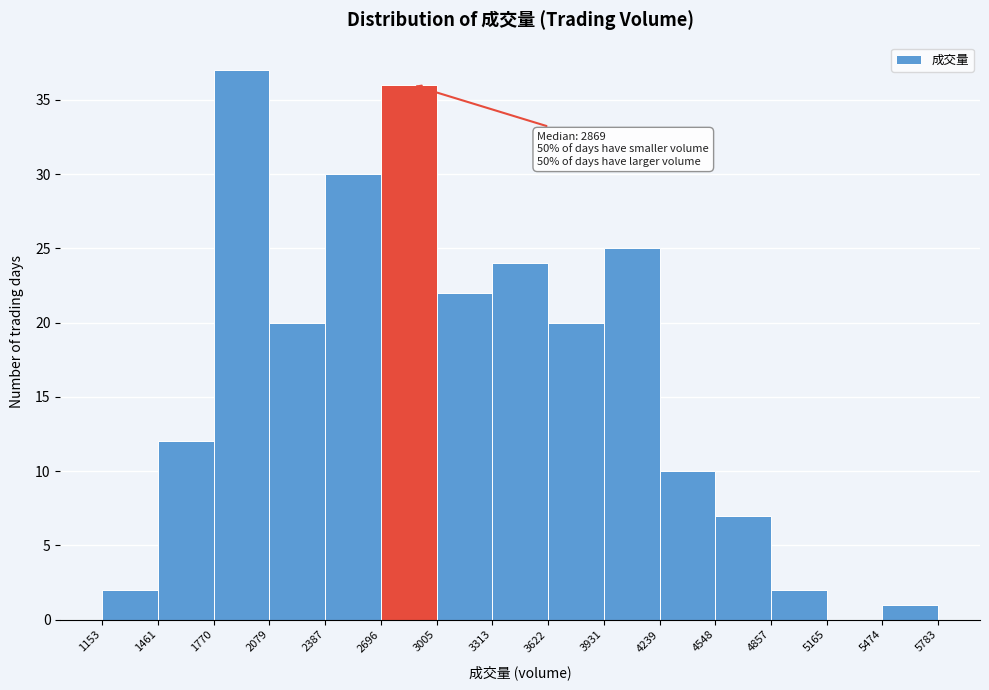

Which range on the x-axis has the tallest bar?

1770 to 2079